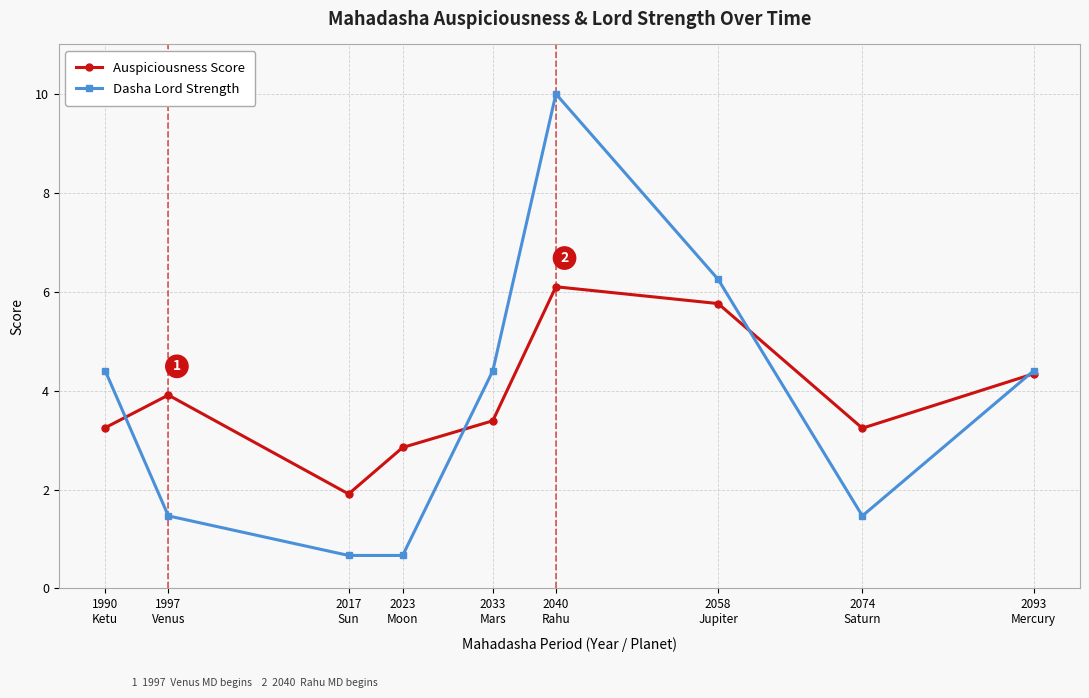

Does the chart have visible grid lines?

Yes